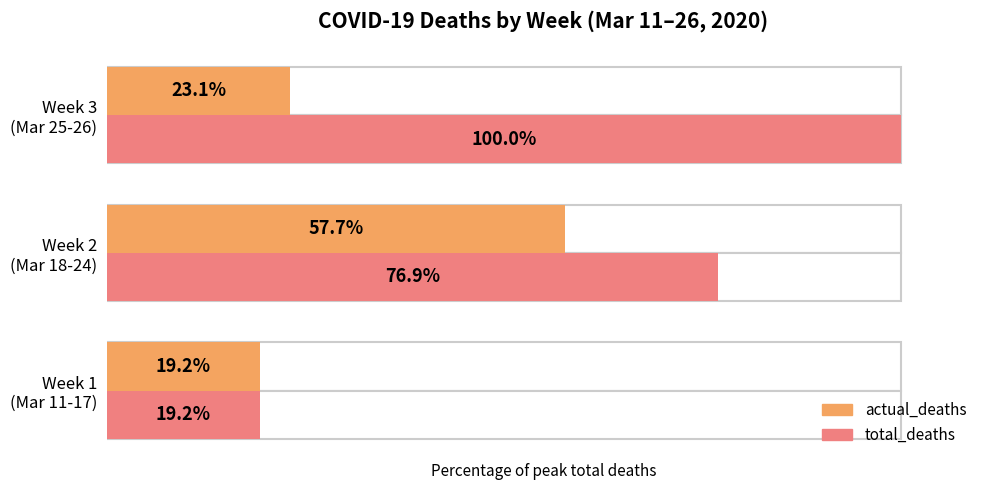

The actual_deaths series shows 23.1 at Week 3 (Mar 25-26). True or false?

True